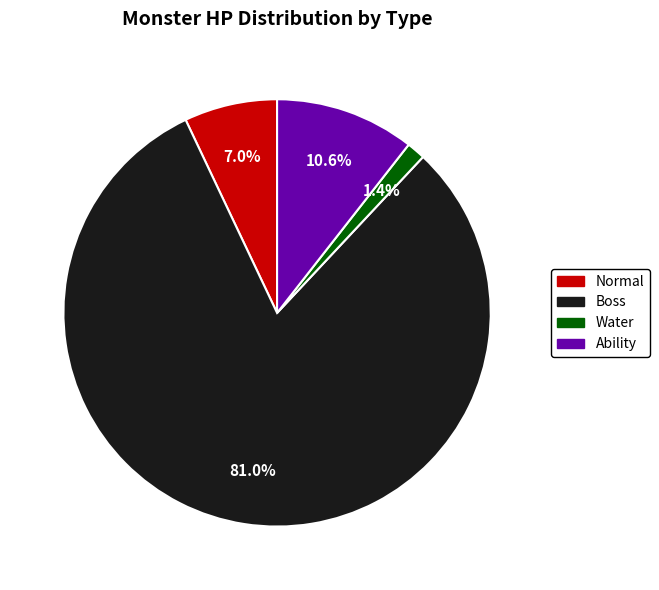

Between Normal and Ability, which is larger?

Ability